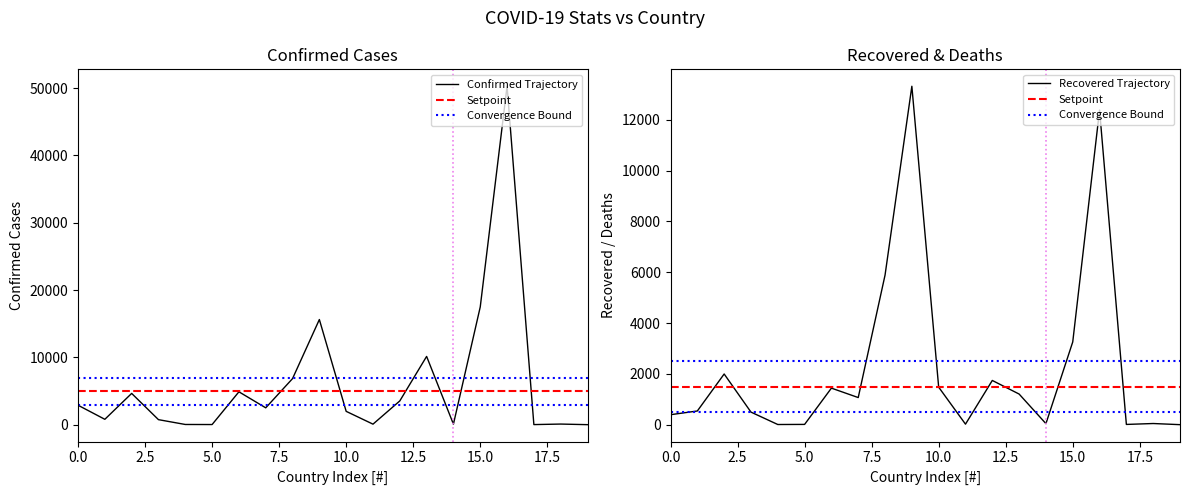

What is the difference between the second highest and minimum values in the Recovered series?

12373